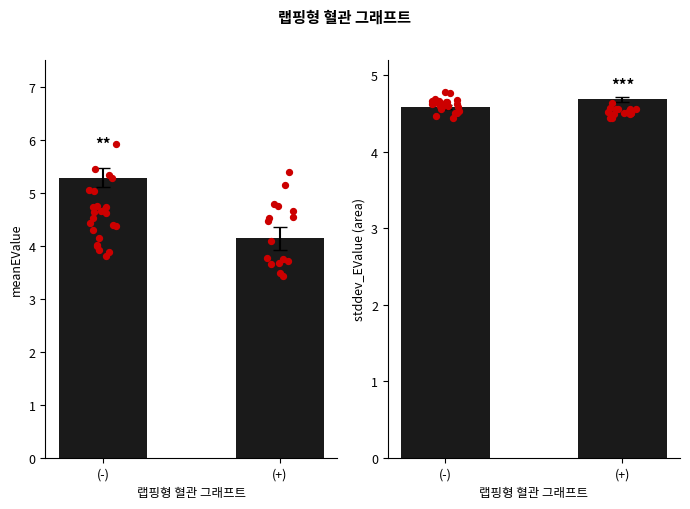

At how many categories does at least one series exceed 5?

1